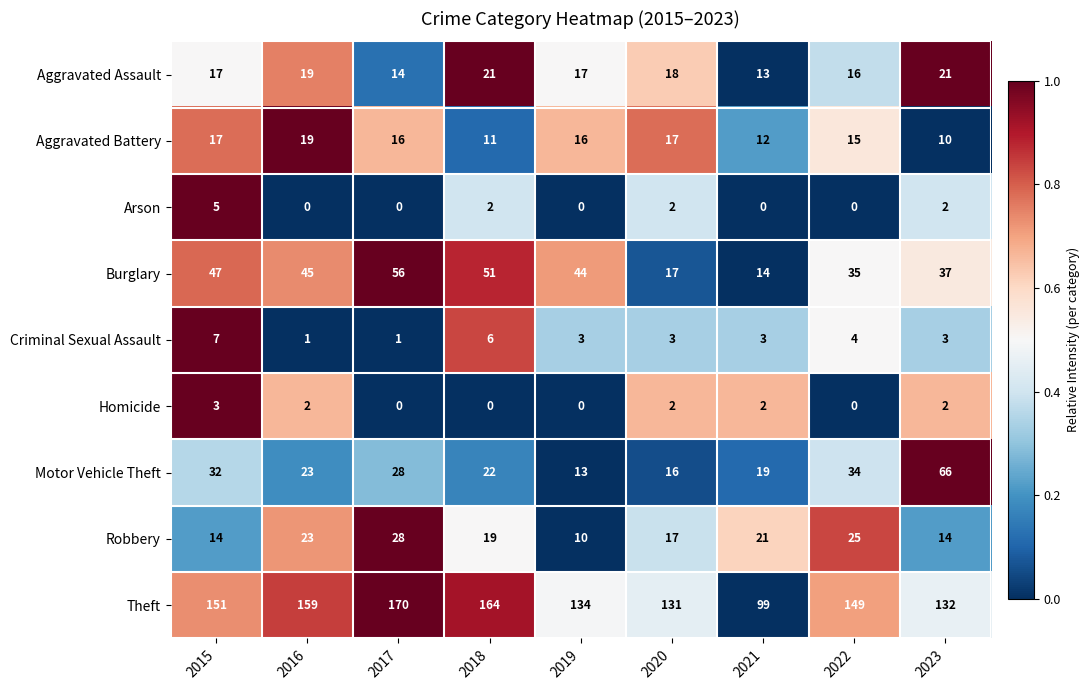

Is it true that Burglary equals 51 at 2018?

True